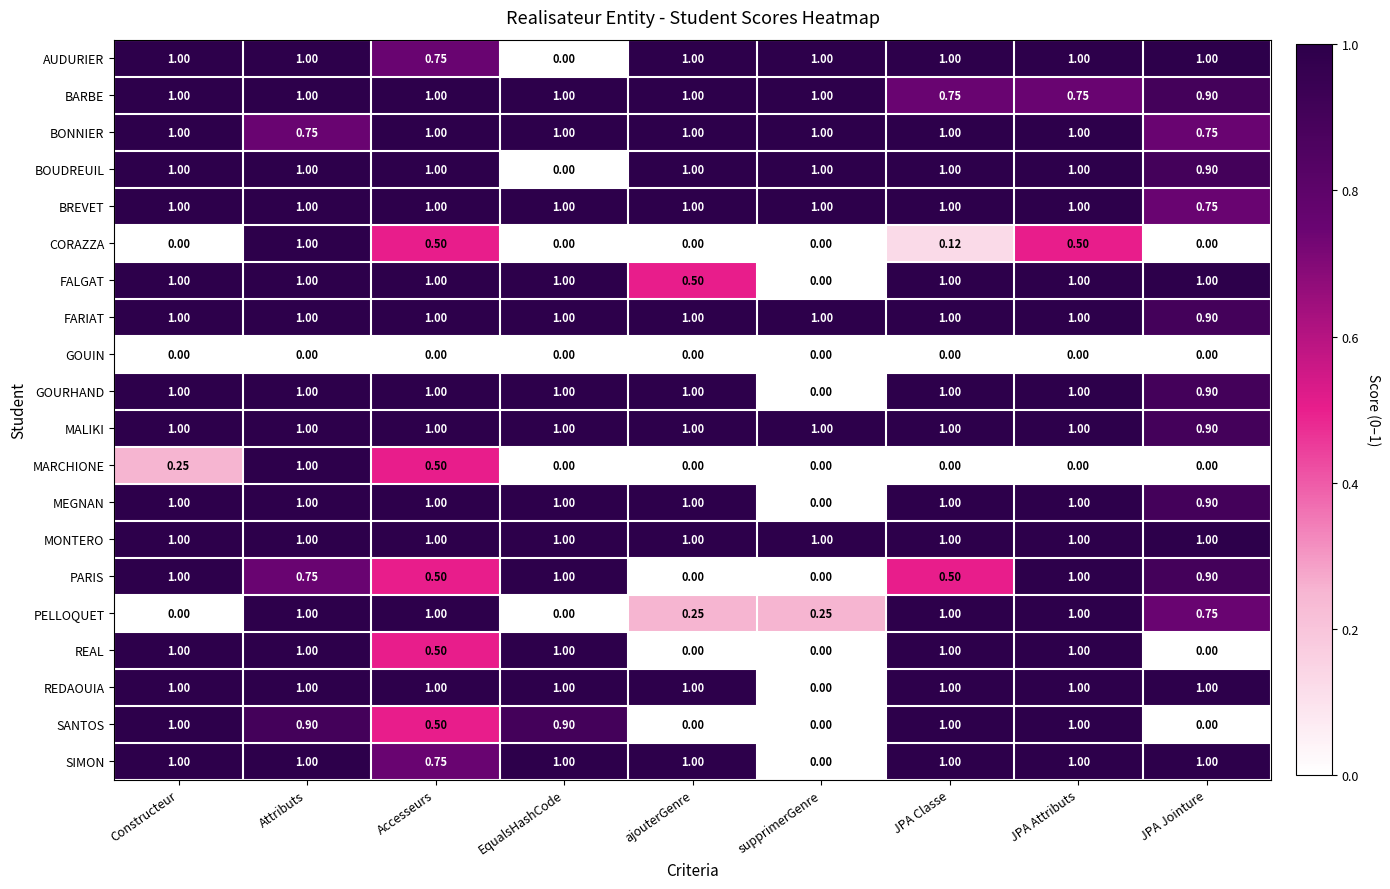

Which series has the largest total across all categories?

MONTERO